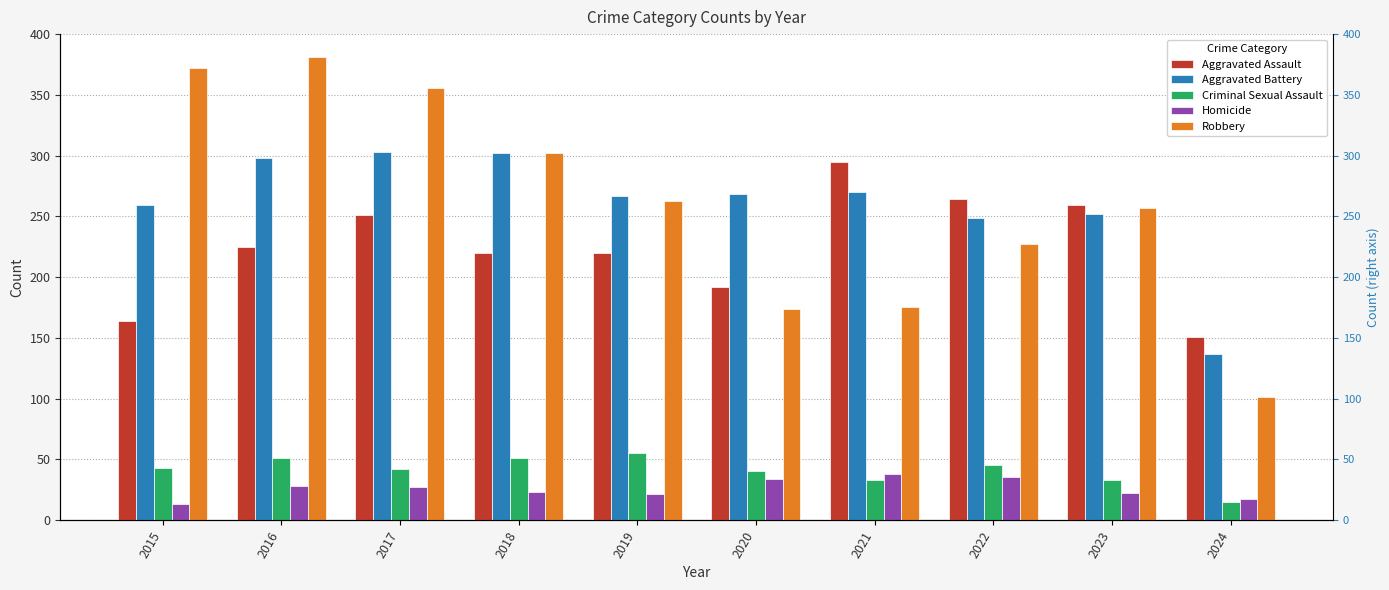

Which label corresponds to the largest value in the chart?

2016